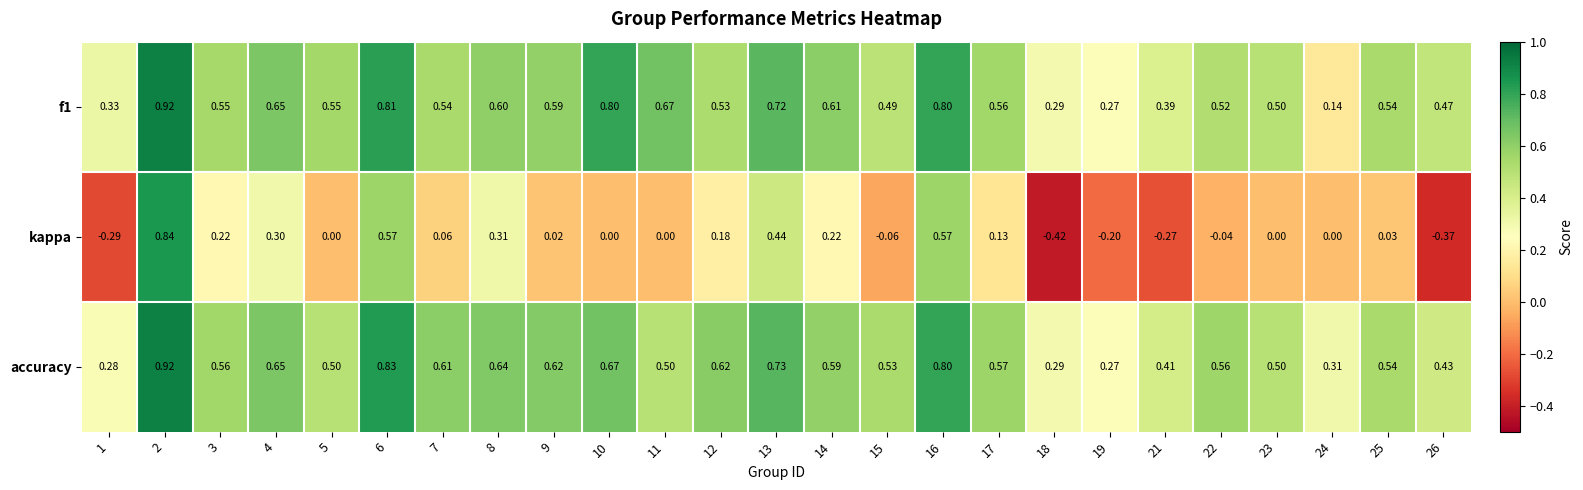

Which series has the largest total across all categories?

accuracy